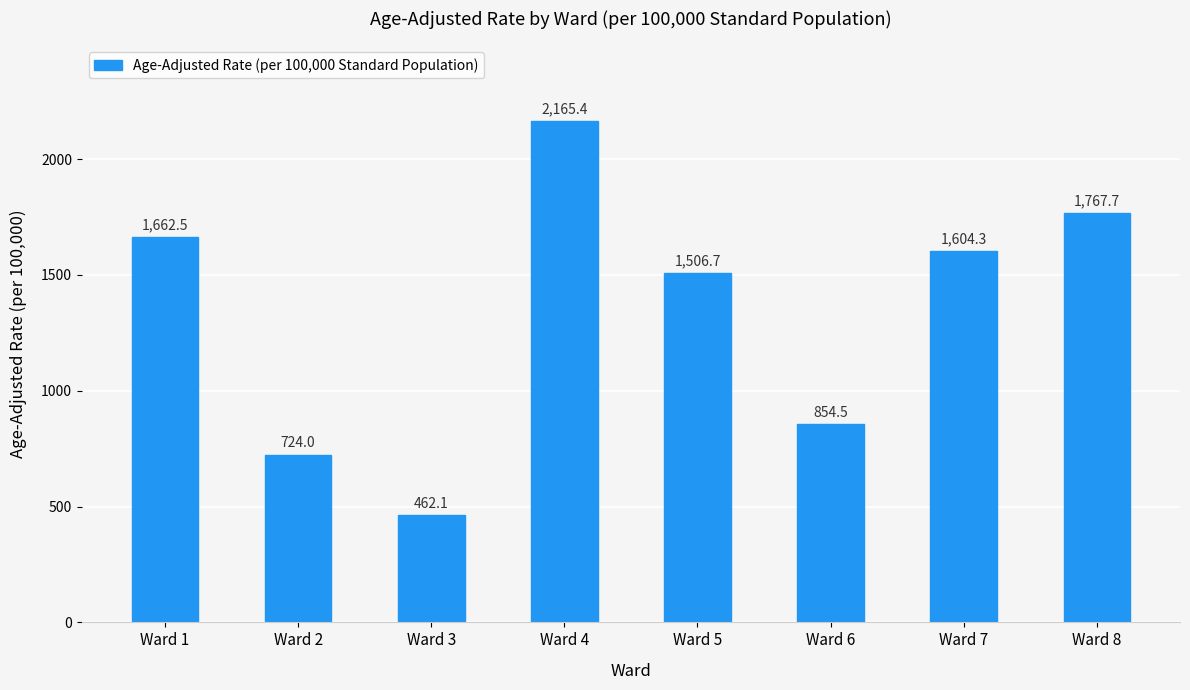

How many bars are there in total?

8